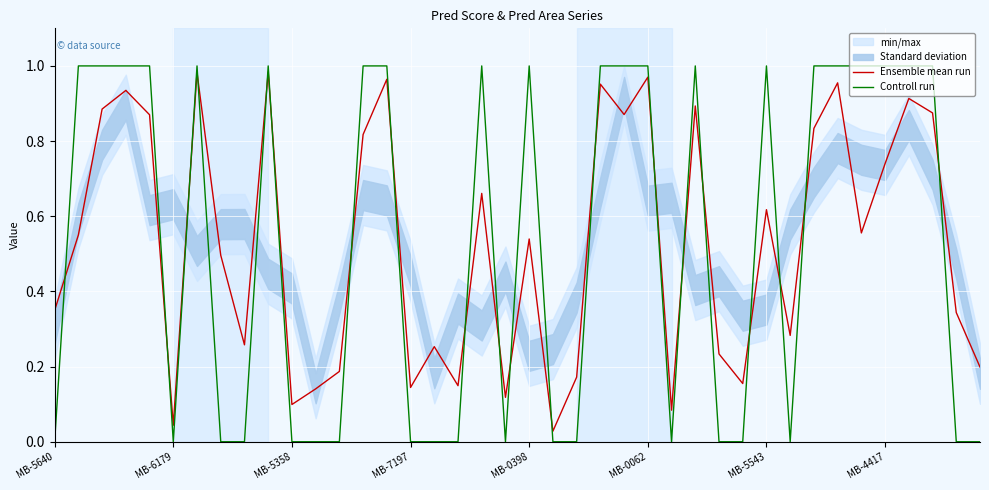

Which series ends up on top after the final intersection of Ensemble mean run and Controll run?

Ensemble mean run